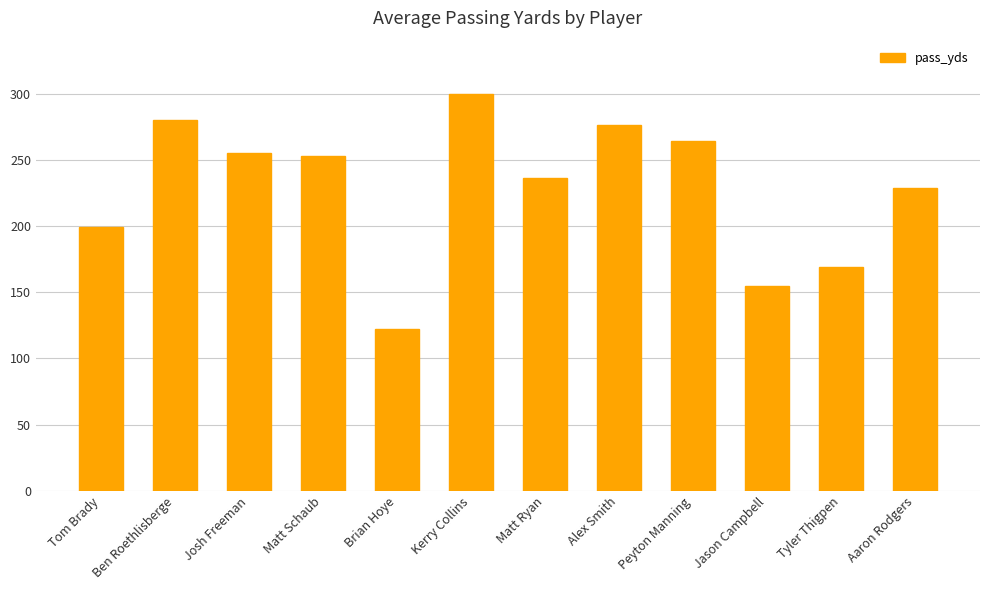

What is the label of the 5th bar from the left?

Brian Hoye